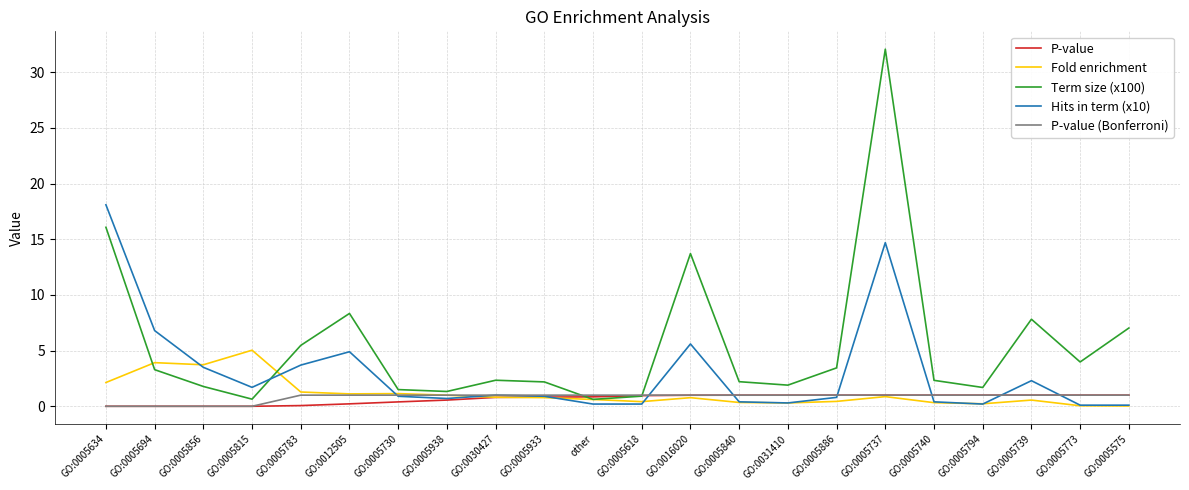

After their last crossing, which series has the higher values: Fold enrichment or Term size (x100)?

Term size (x100)